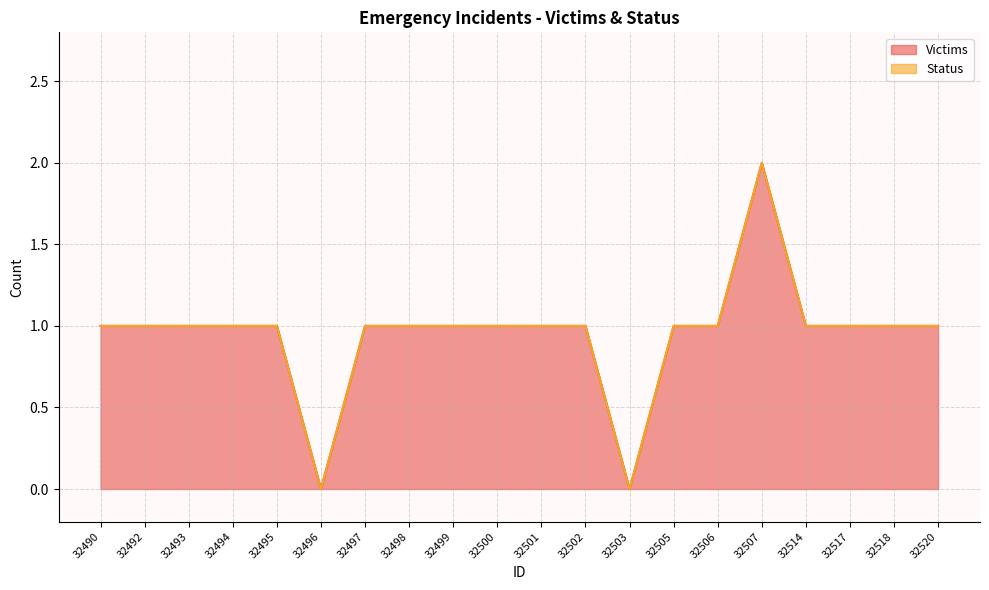

How many values are below 1?

2